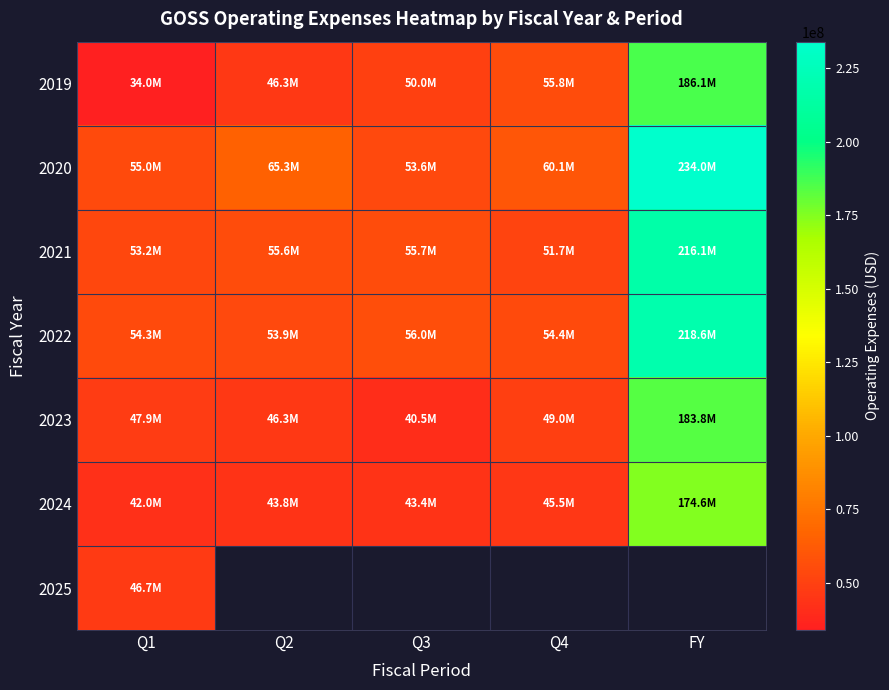

Which series has the largest total across all categories?

2020